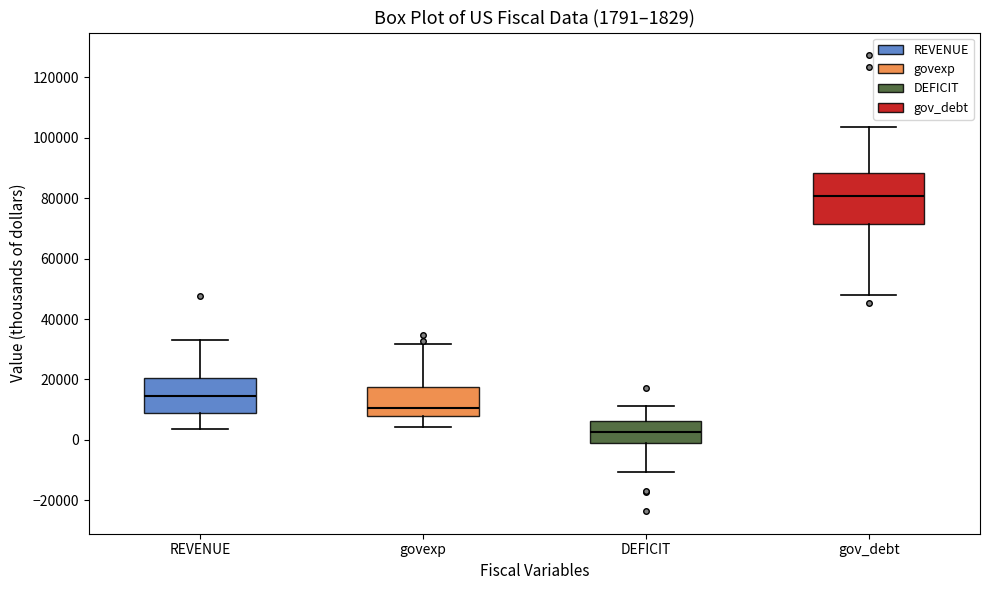

Which box has the highest median line?

gov_debt